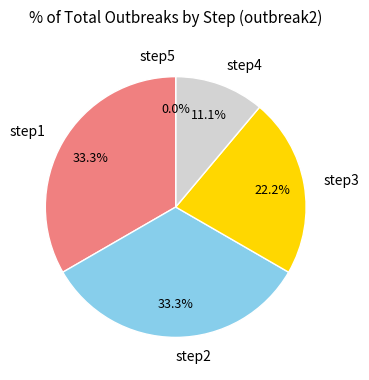

Is it true that step2 is 19% of the pie?

False